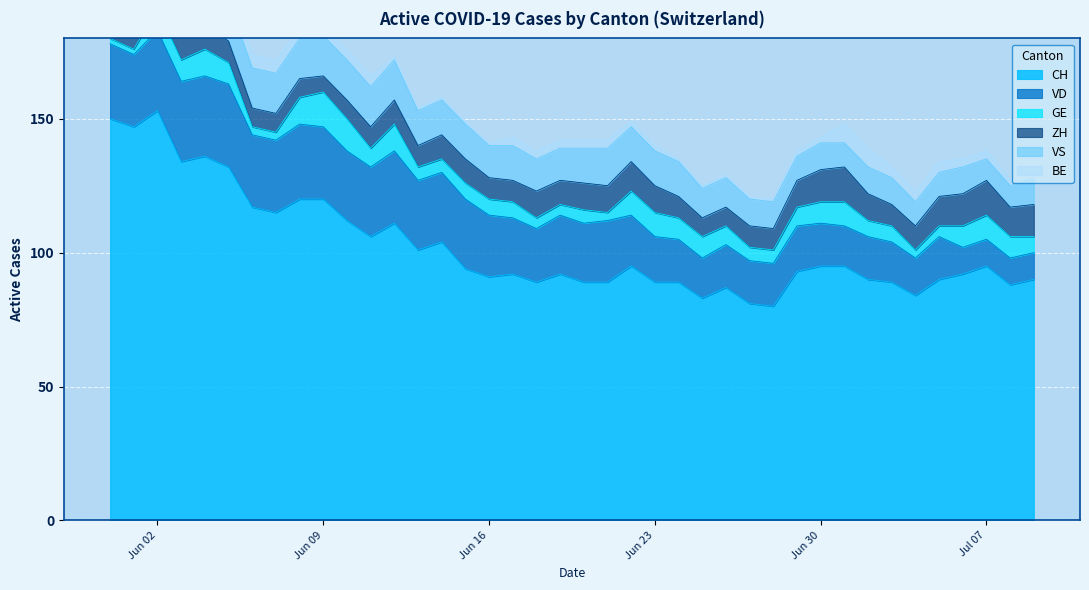

Which series has the largest total across all categories?

CH